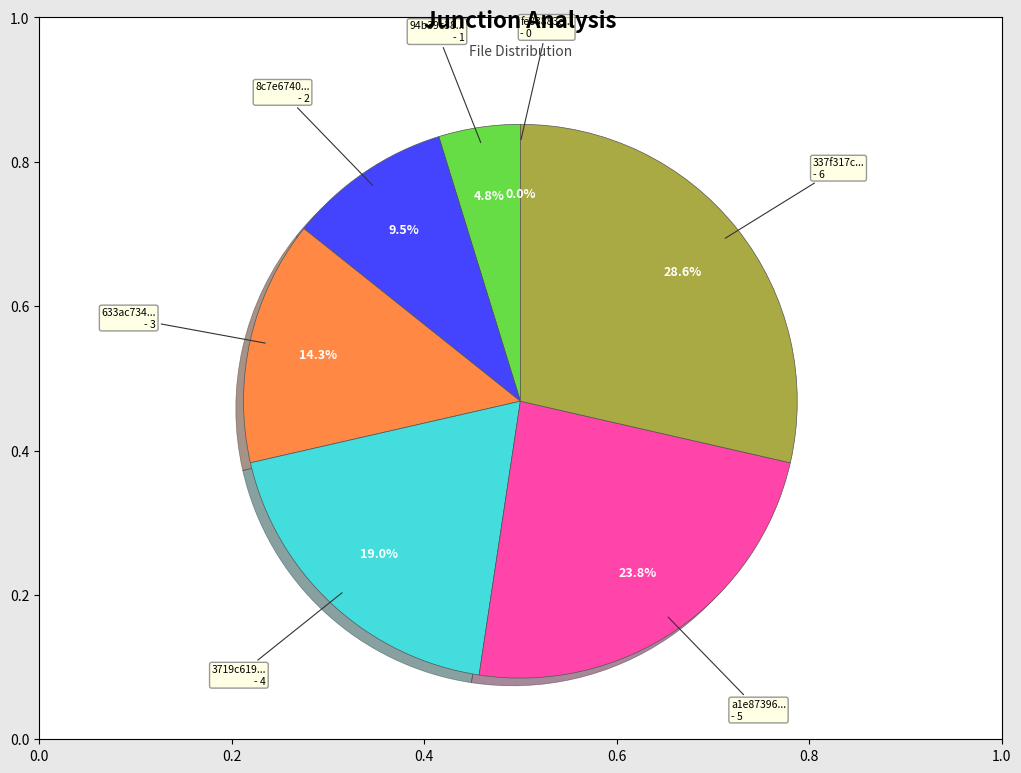

What is the change in value from 633ac7347da2b9d6f9ae495484249d92 to a1e87396ab1ac32bfd0abd895c098250?

+2